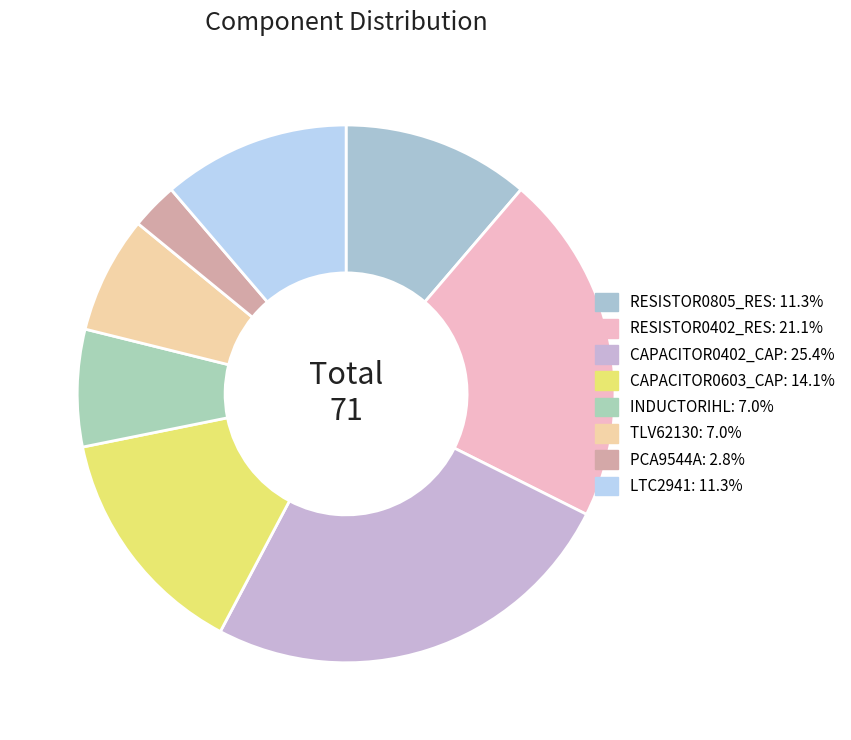

How many segments does this pie chart have?

8